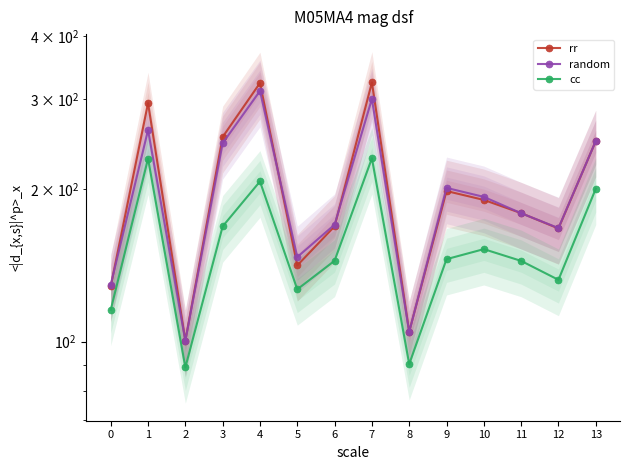

At which category is the sum across all series the highest?

7